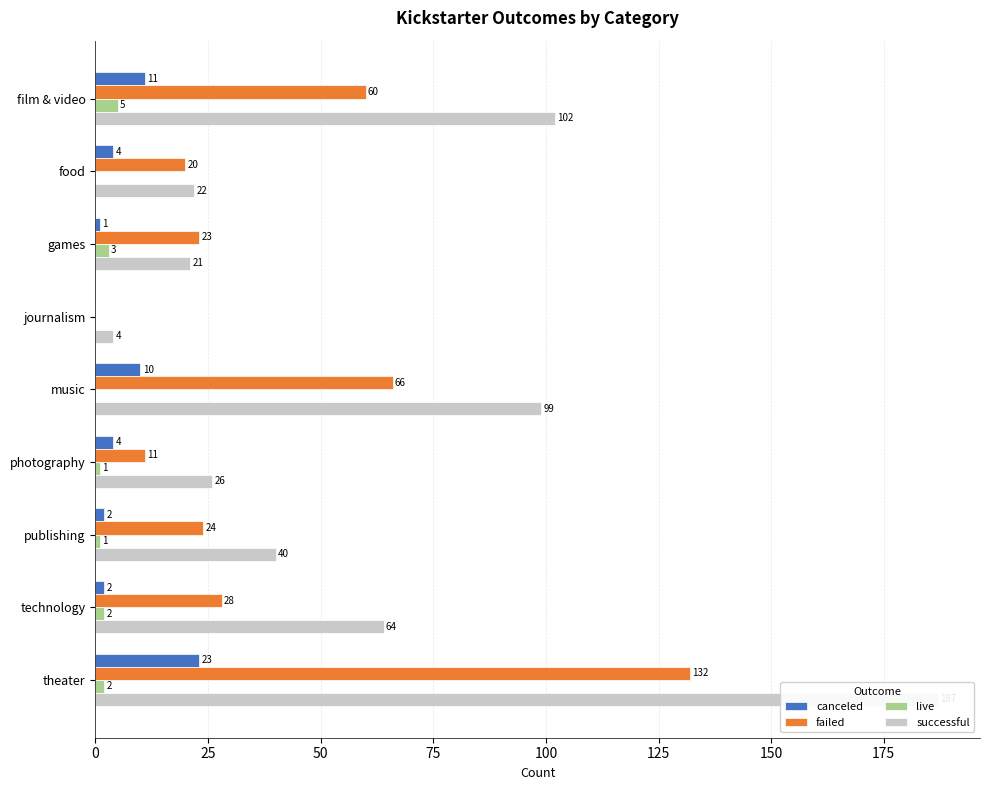

What are all the series names shown in the legend?

canceled, failed, live, successful